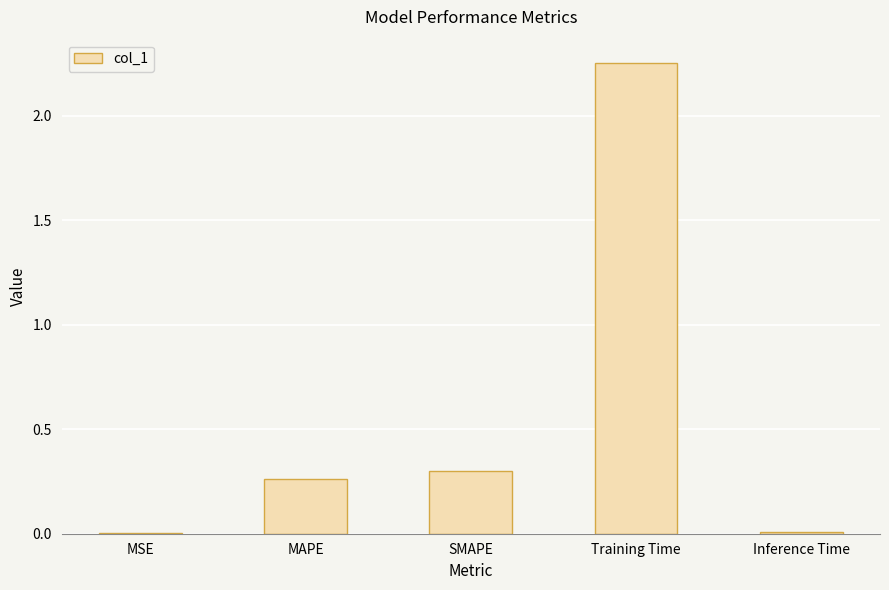

Where is the data nearest to the value 1?

SMAPE